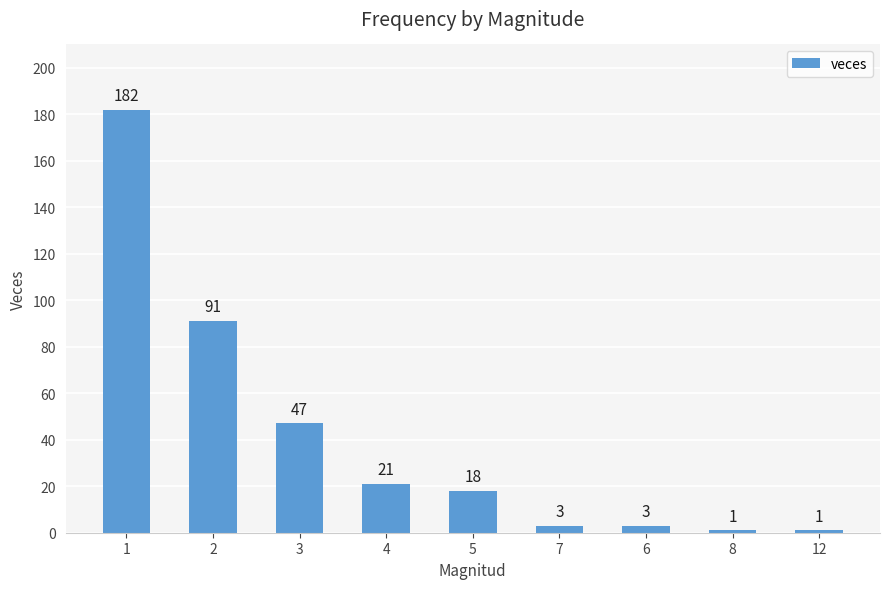

Is it true that the value at 7 is 3?

True